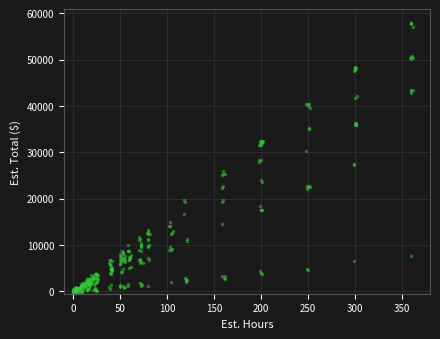

What is the range of X values (max minus min)?

362.5